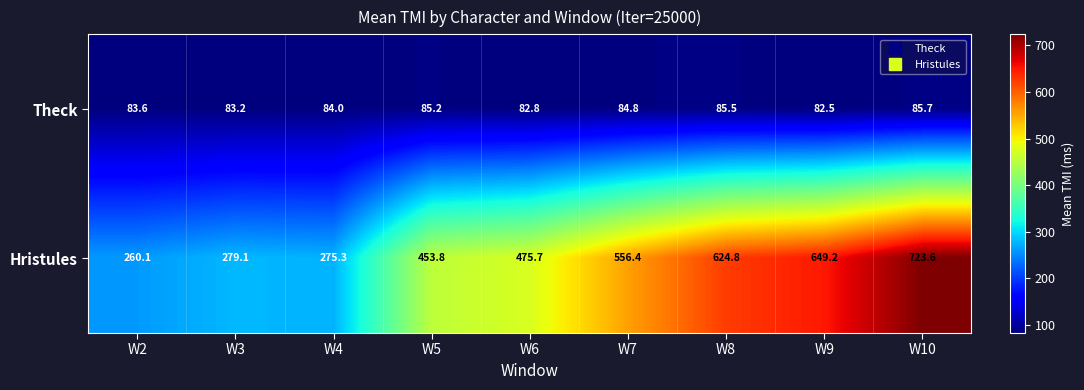

Which series changed the most between W3 and W6?

Hristules